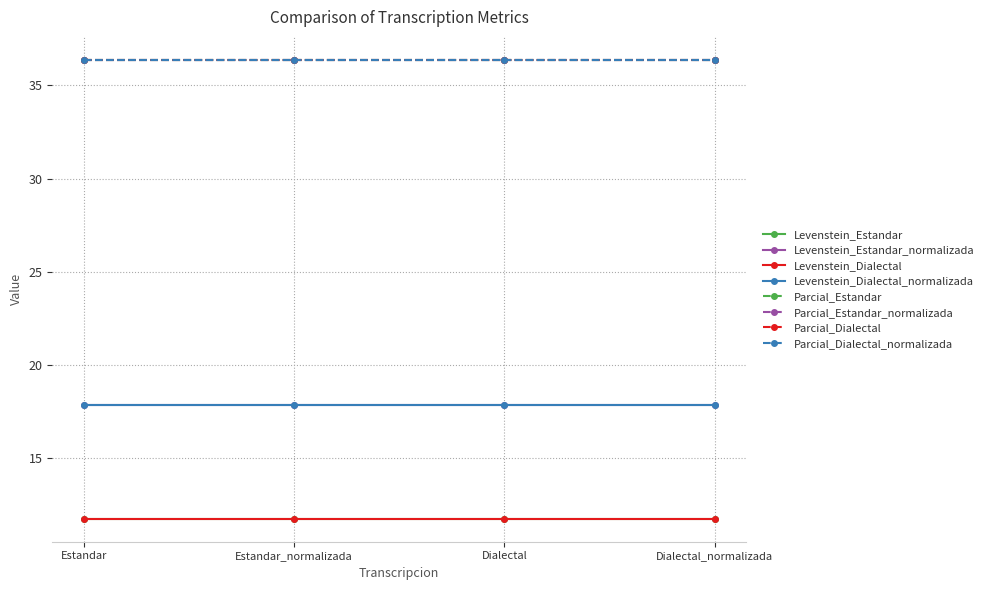

Does the chart have visible grid lines?

Yes